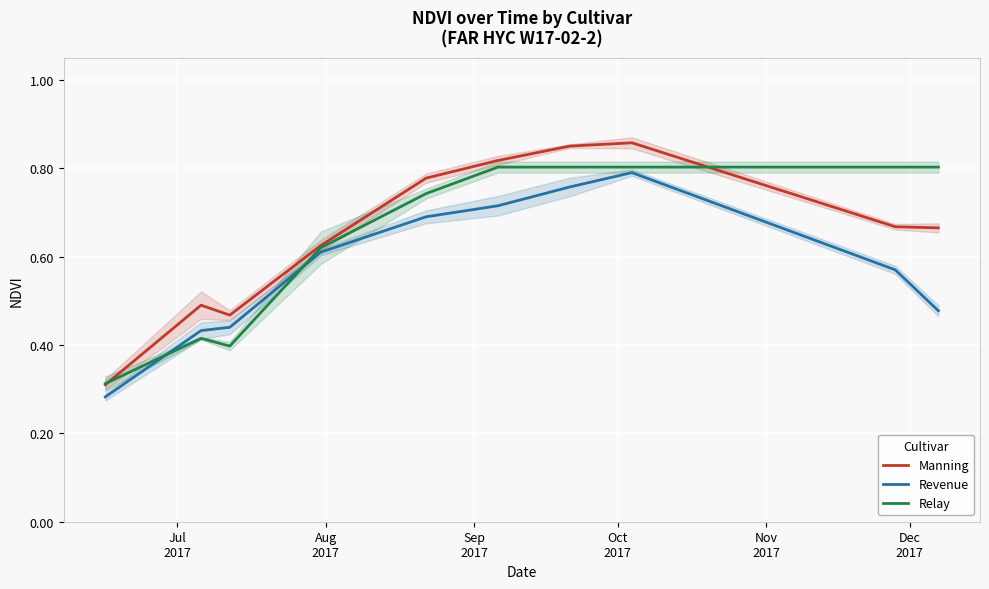

Is this an area chart (filled region under the line)?

No